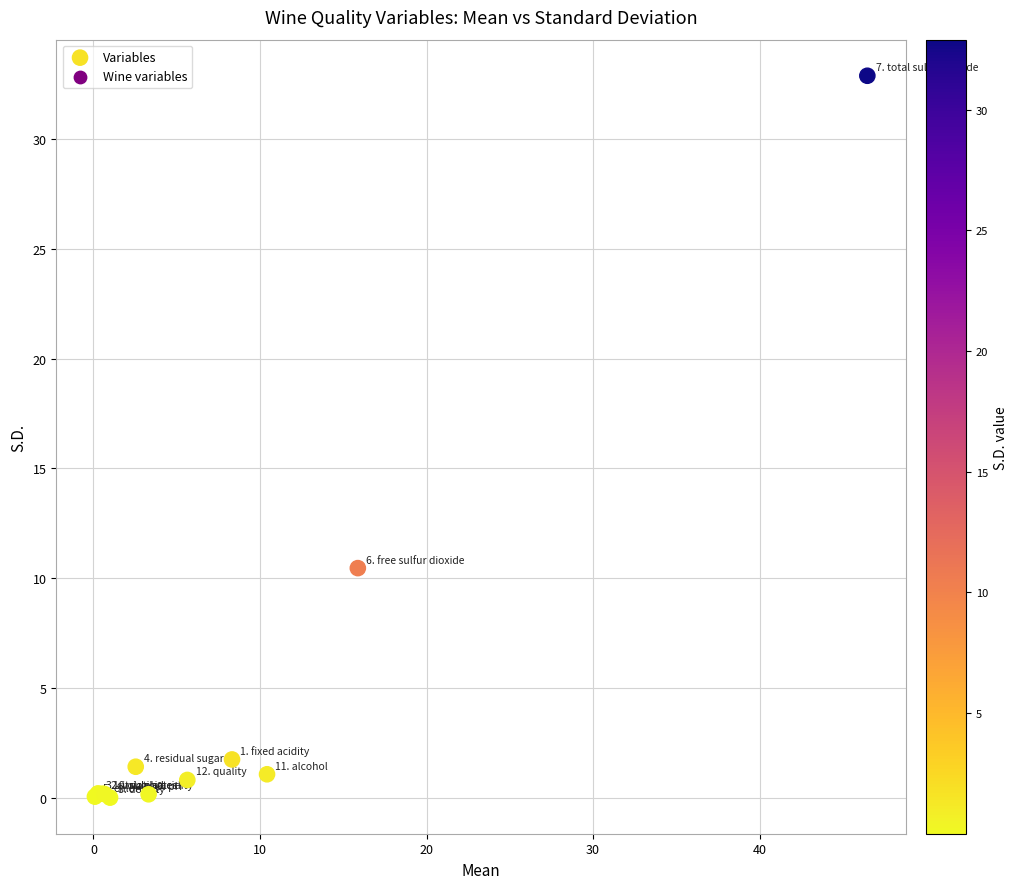

What Y value in the scatter plot is closest to 16?

10.5